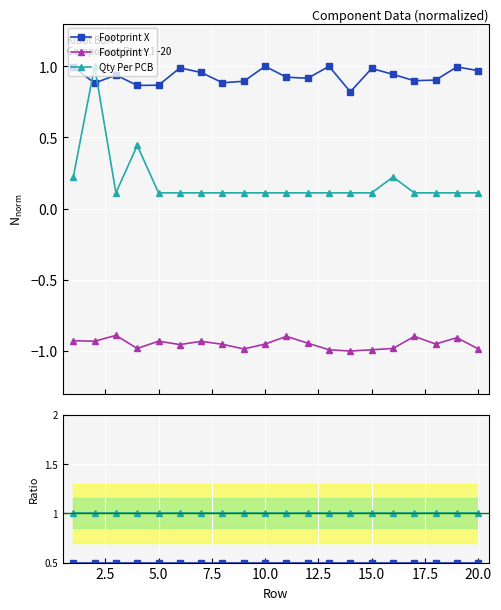

True or false: Footprint Y and Qty Per PCB cross at least once.

False